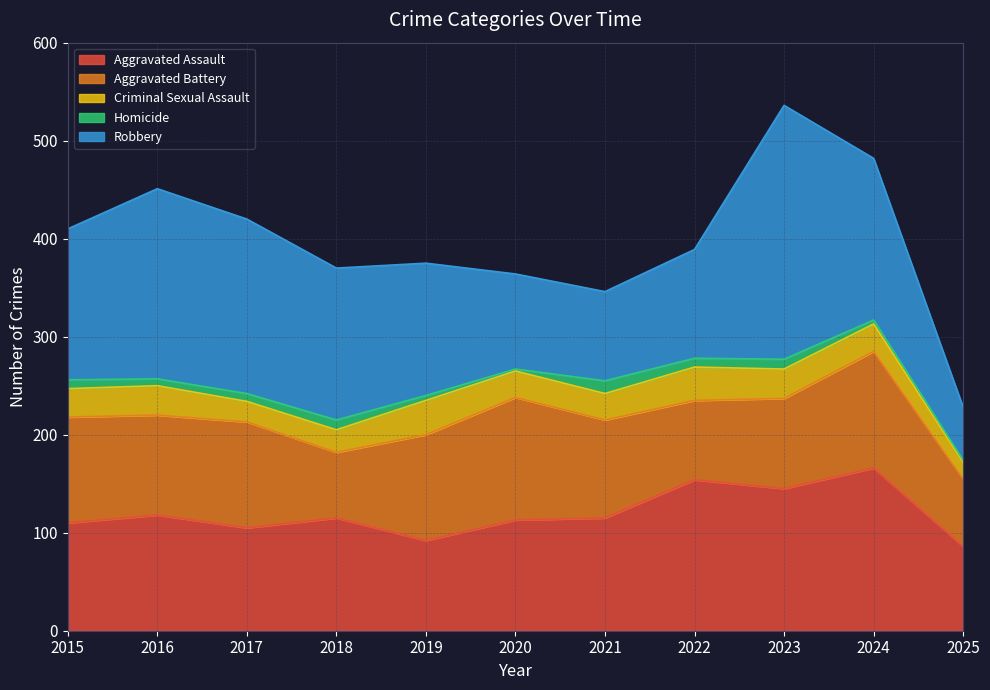

Read the Aggravated Assault value at 2019, to the nearest 5.

90